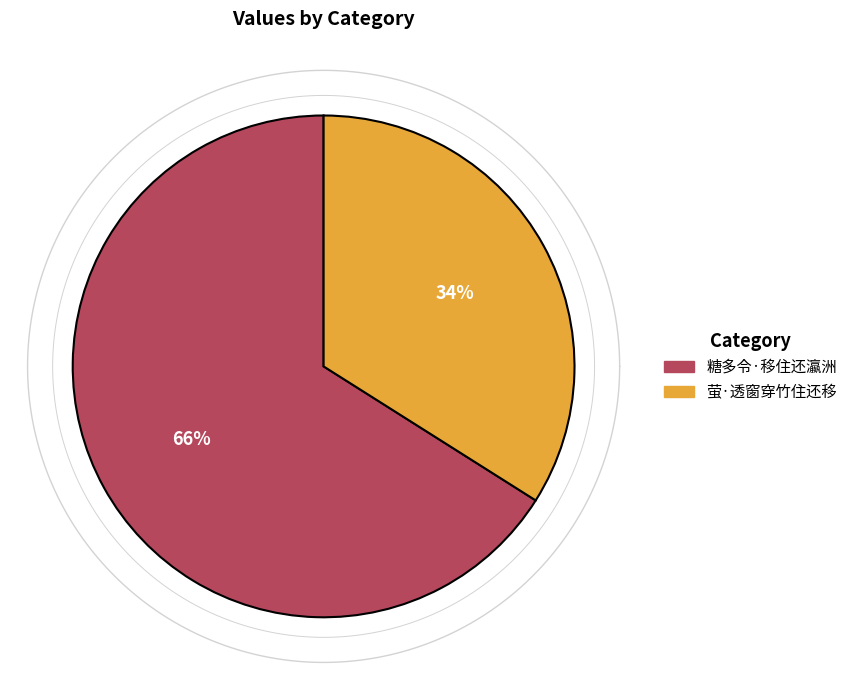

What percentage do 萤·透窗穿竹住还移 and 糖多令·移住还瀛洲 together represent?

100.0%